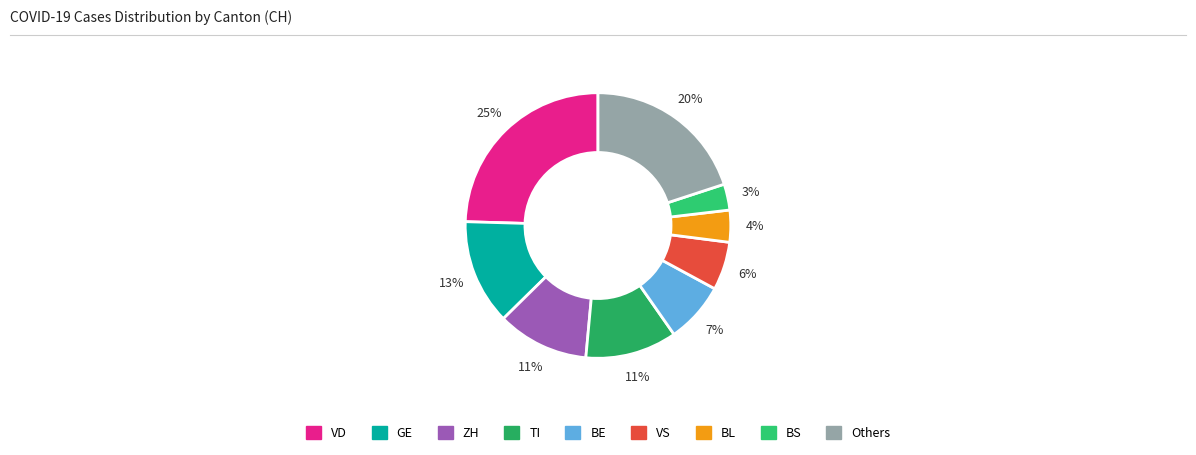

How many slices are in this pie chart?

9